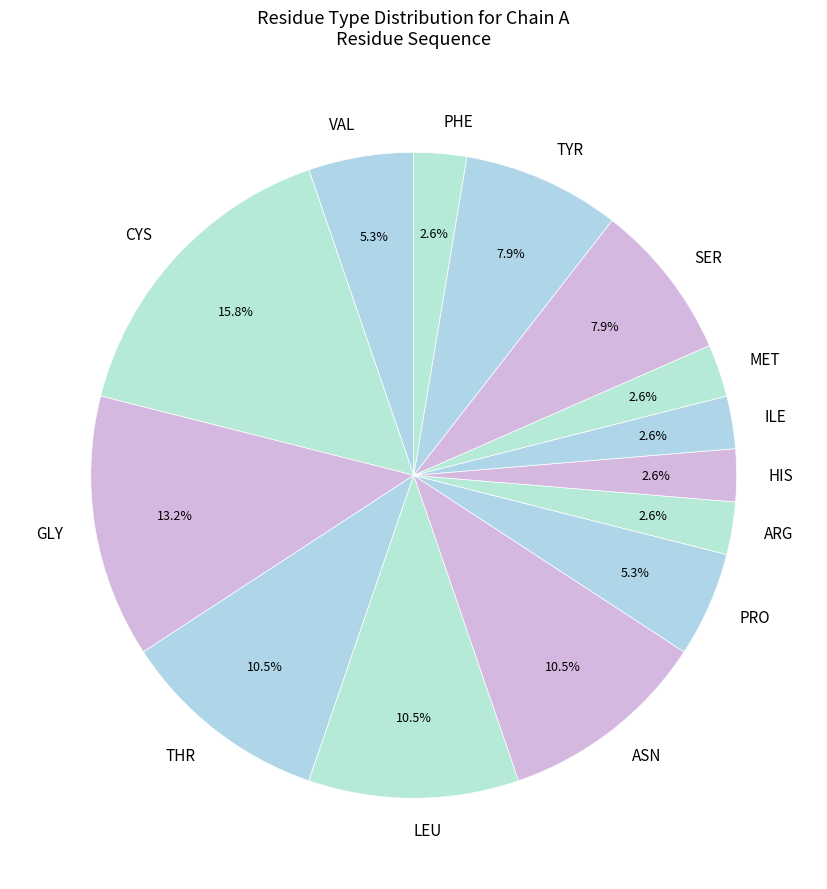

Is the sum of HIS and MET greater than half?

No